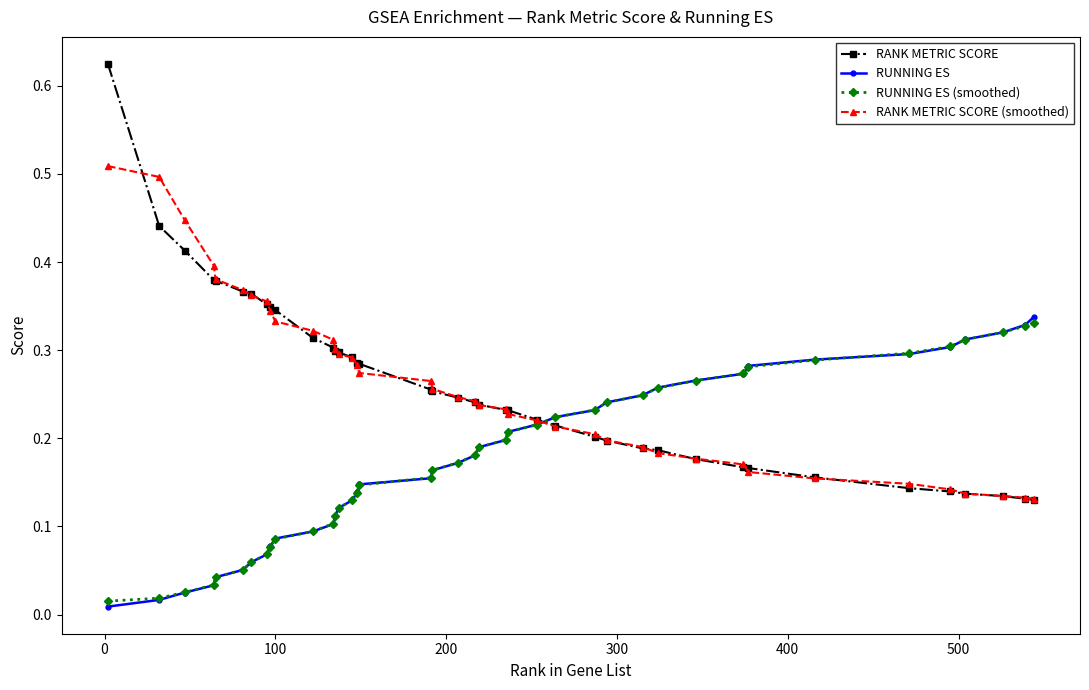

At how many categories does at least one series exceed 0?

40